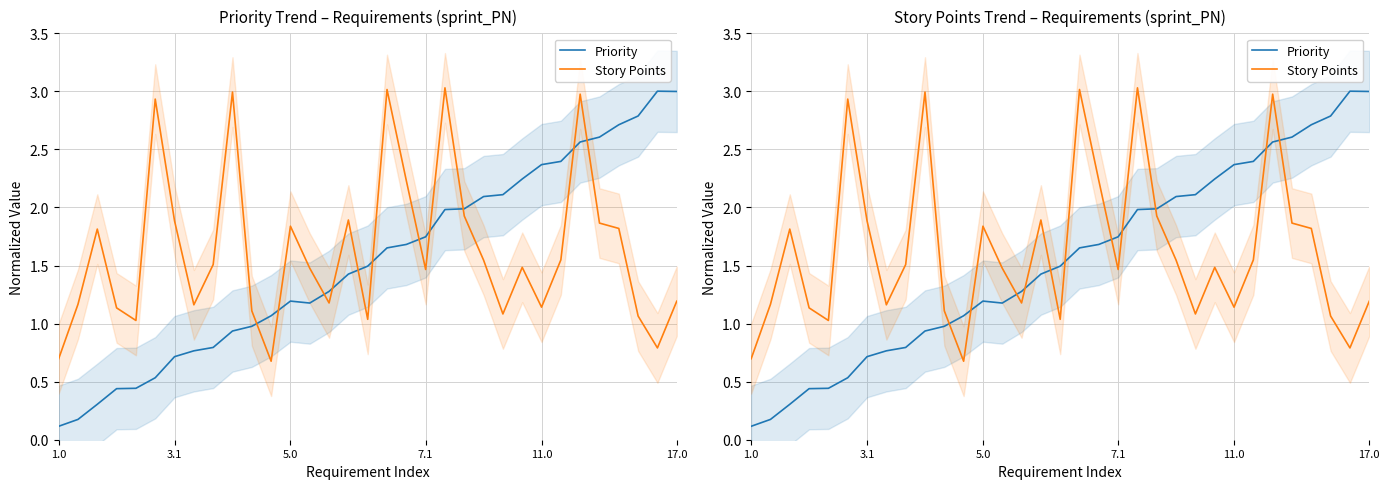

Where is the first local minimum for Priority?

13